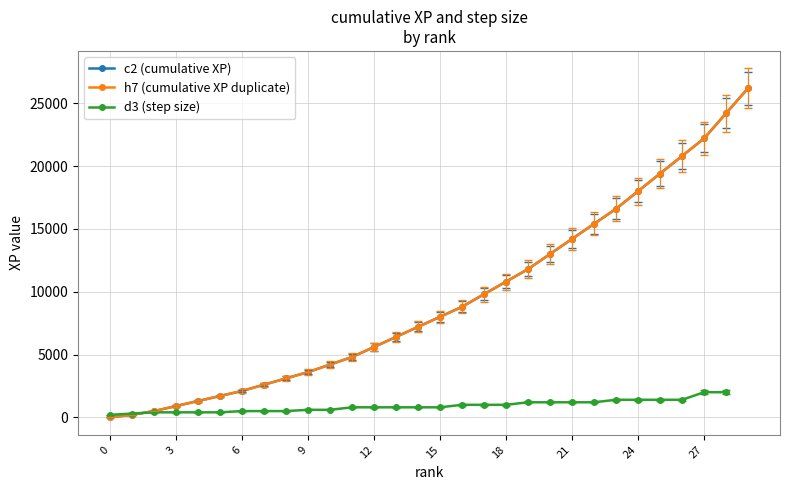

True or false: c2 (cumulative XP) and h7 (cumulative XP duplicate) intersect in this chart.

False